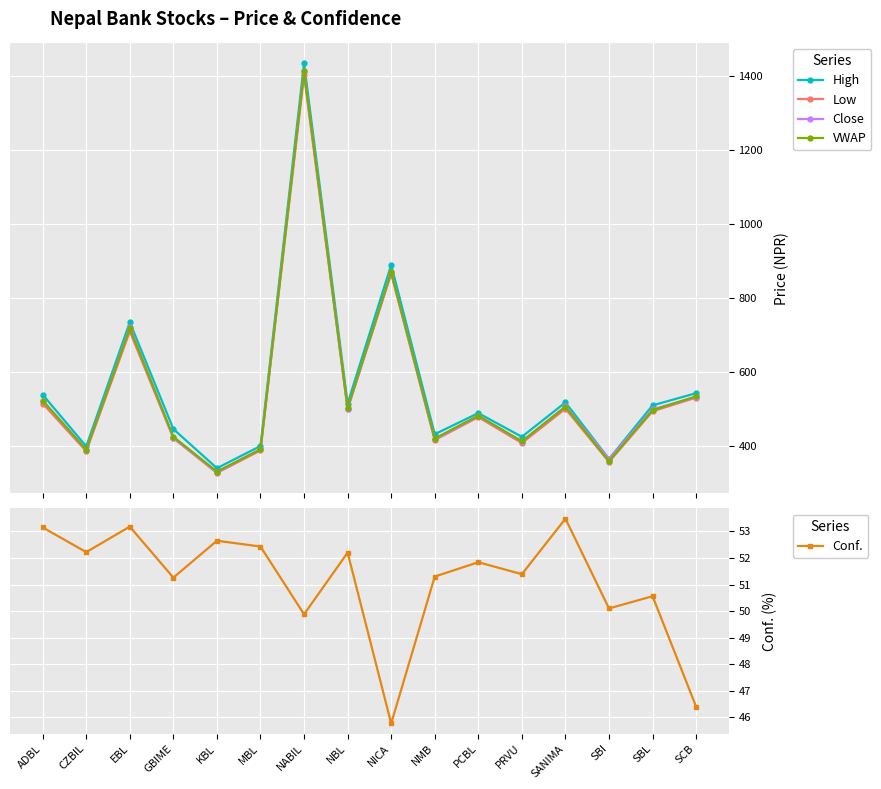

What position from the left is NMB?

10